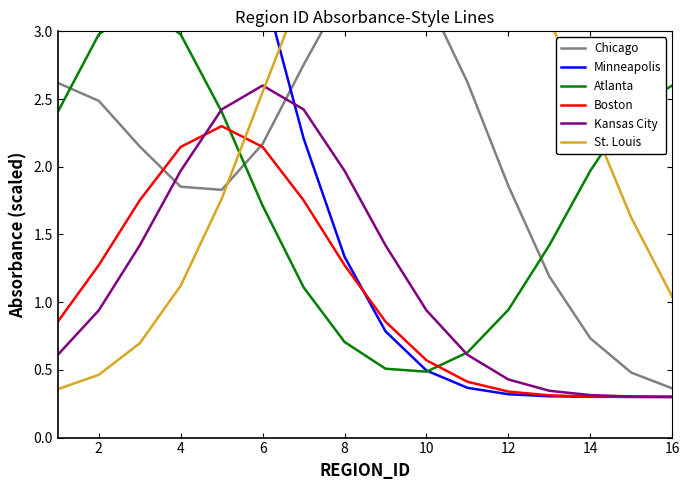

Is it true that Kansas City equals 0.4 at 2?

False